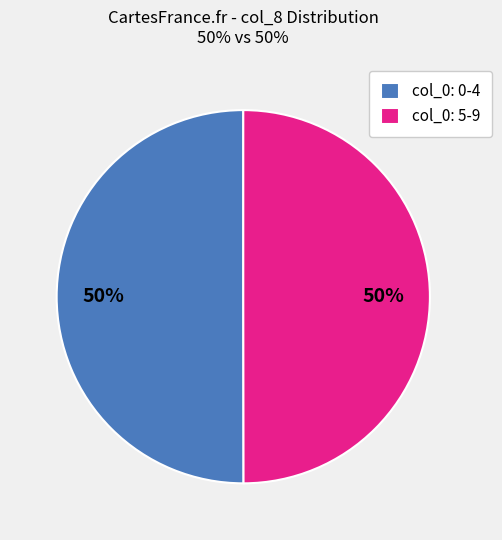

Is the sum of col_0: 0-4 and col_0: 5-9 greater than half?

Yes